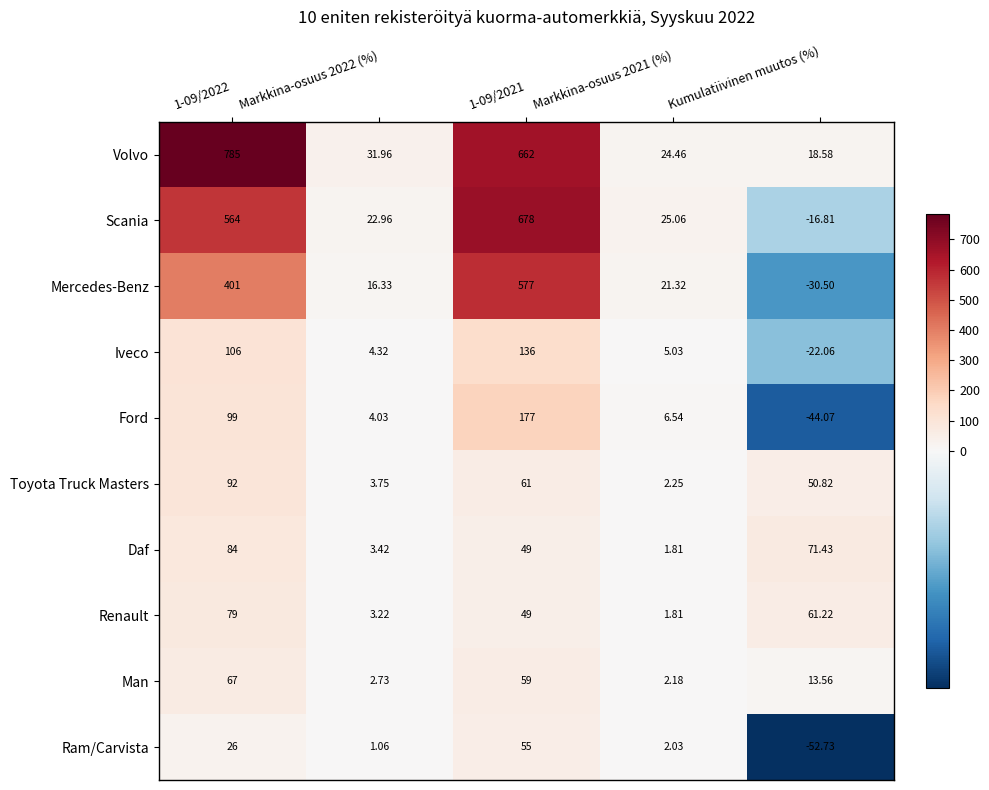

Which label corresponds to the smallest value in the chart?

Kumulatiivinen muutos (%)